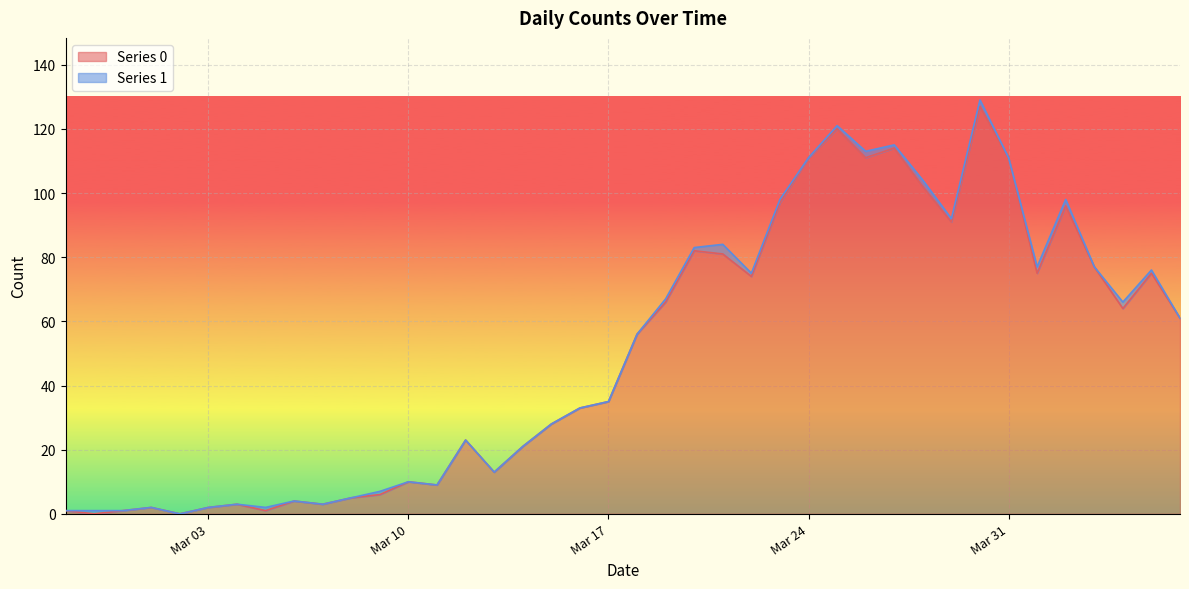

True or false: Series 0 has a value of 2 at Mar 03.

True